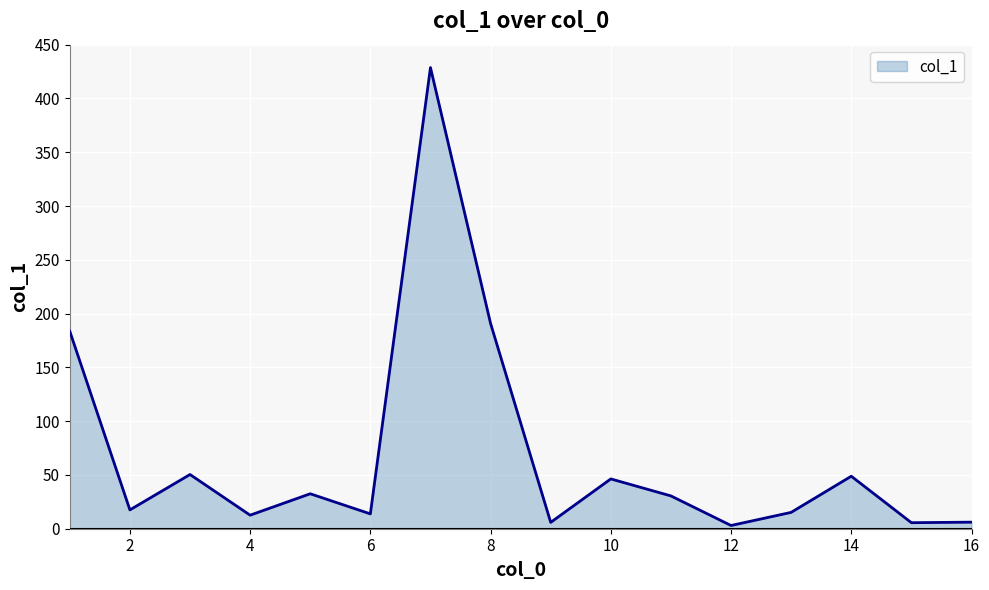

Does the chart have visible grid lines?

Yes